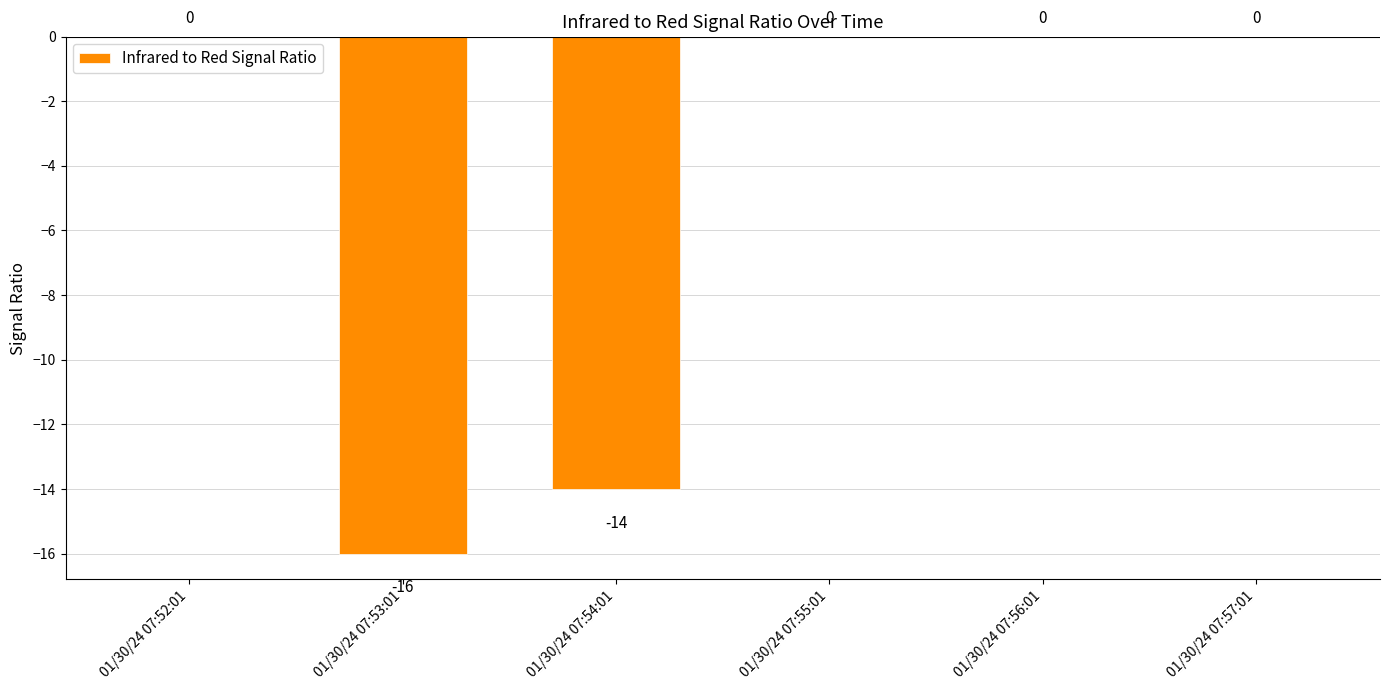

What is the change in value from 01/30/24 07:52:01 to 01/30/24 07:53:01?

-16